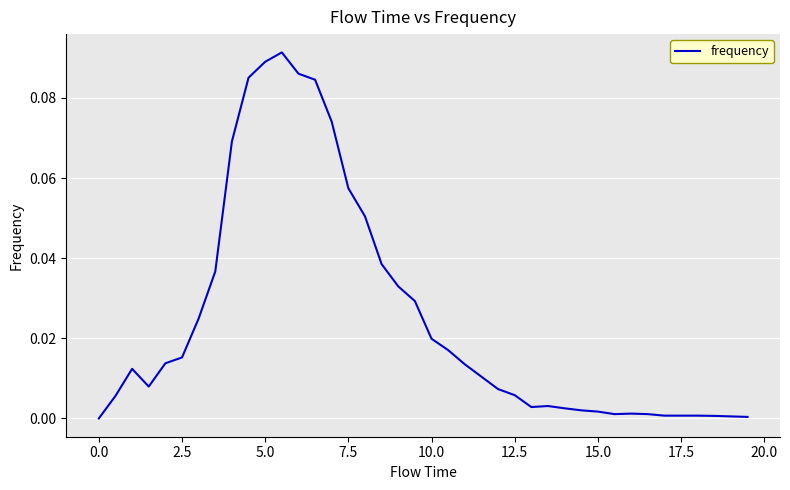

The value at 0.0 is -0.1. True or false?

False